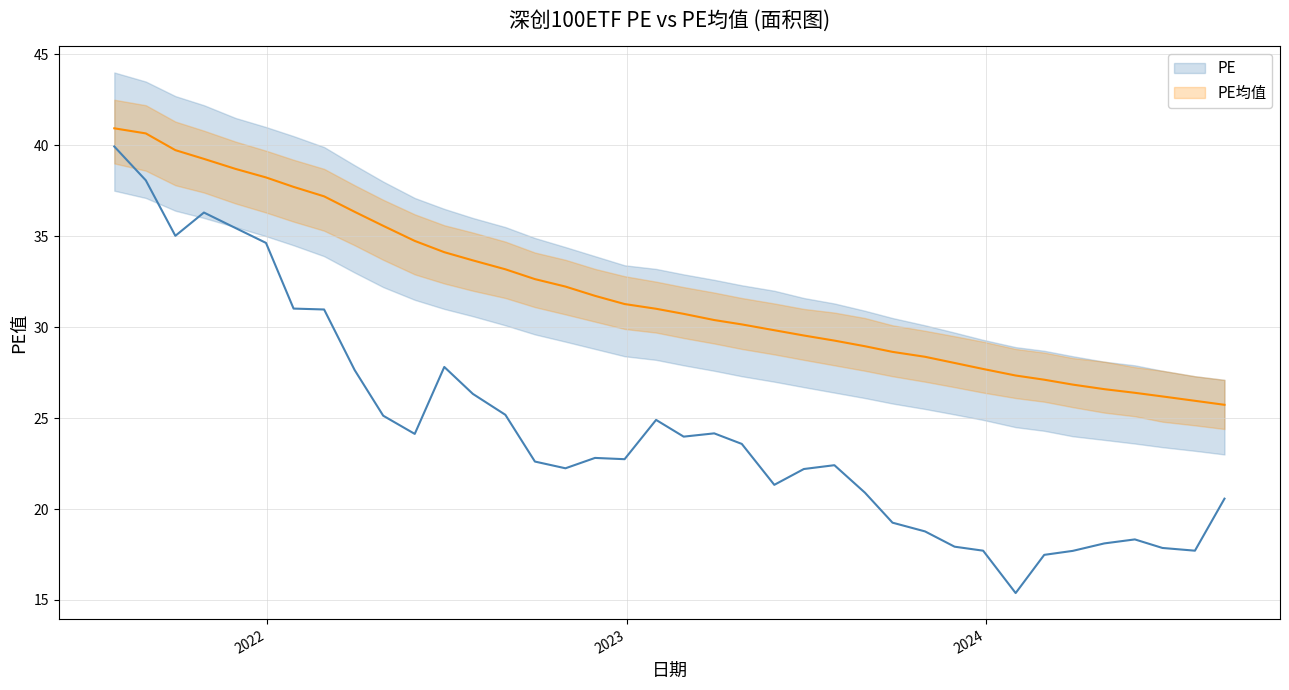

Which series has the widest spread of values?

PE